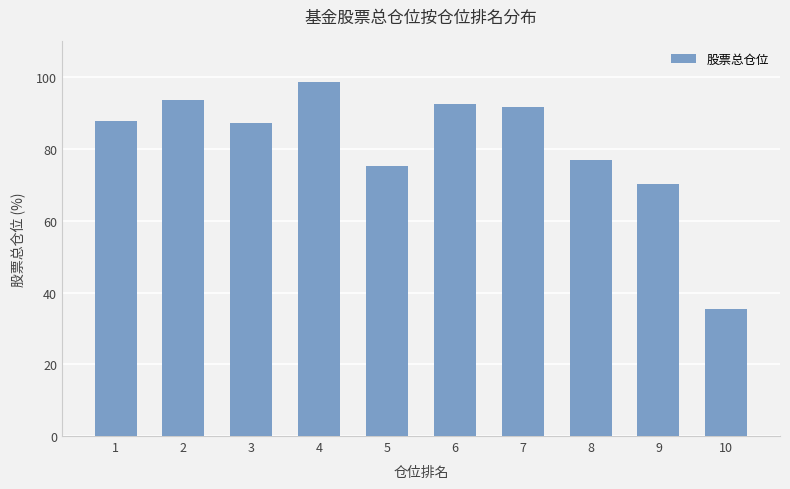

What is the minimum value shown in the chart?

35.4